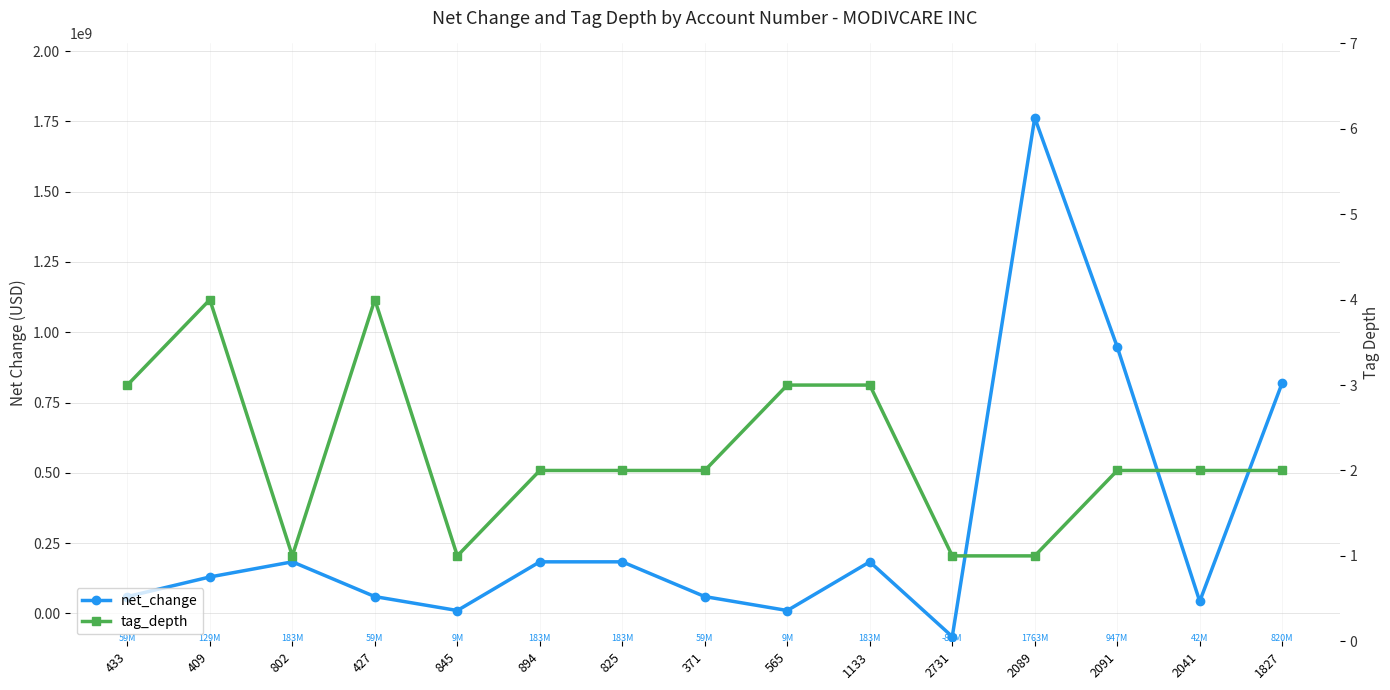

What are all the series names shown in the legend?

net_change, tag_depth